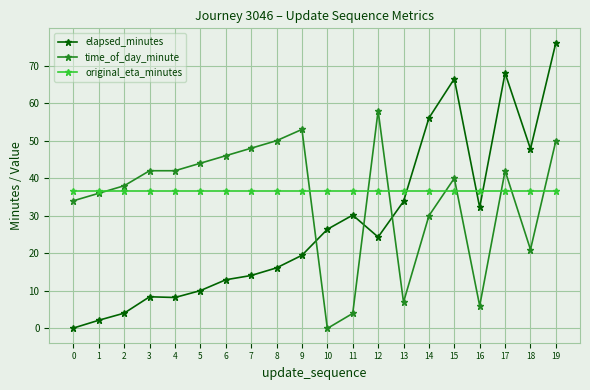

True or false: time_of_day_minute has more than 0 interior local peaks.

True